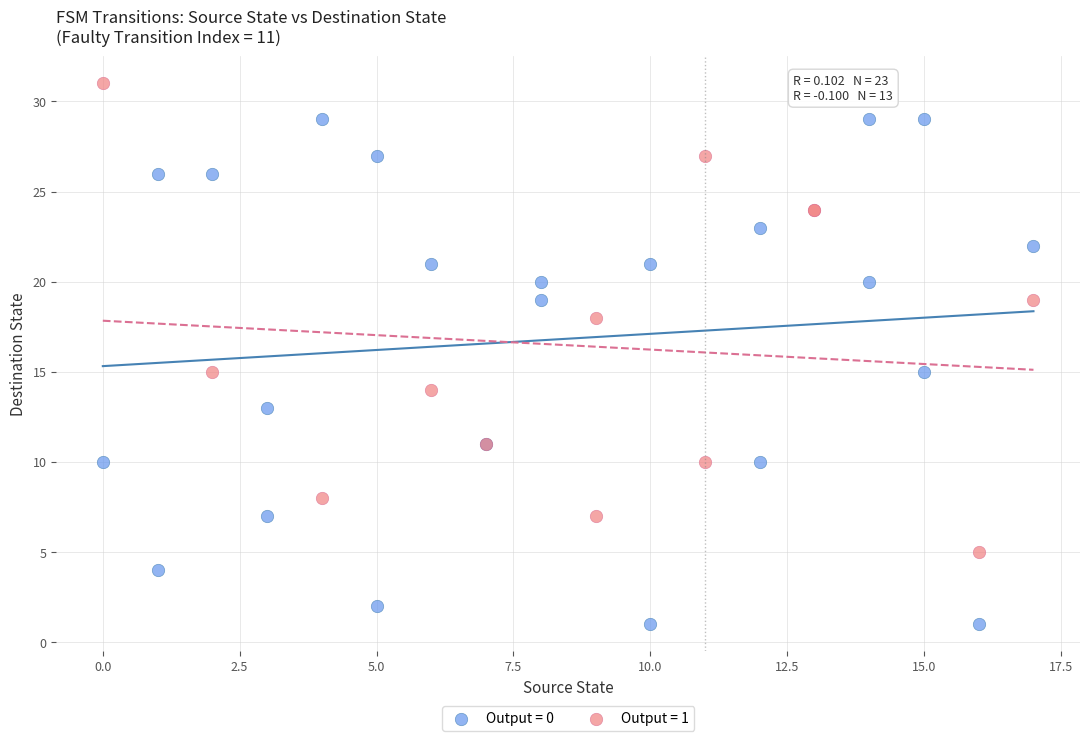

Which series contains the highest Y value?

Output = 1